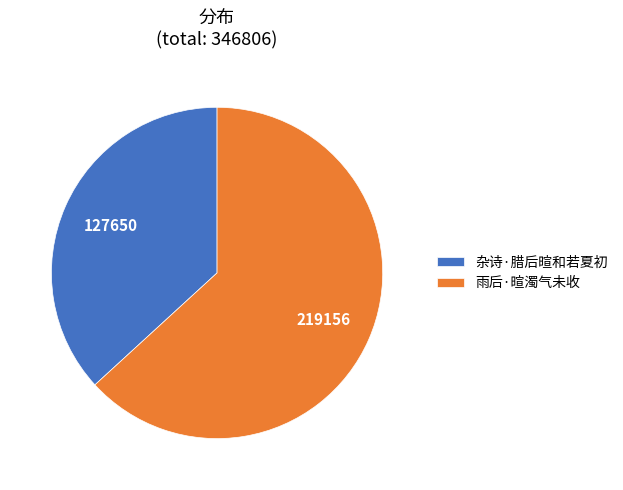

Is the sum of 杂诗·腊后暄和若夏初 and 雨后·暄濁气未收 greater than half?

Yes